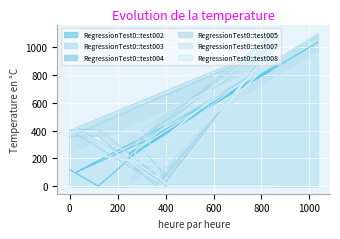

Which series has the widest spread of values?

RegressionTest0::test003